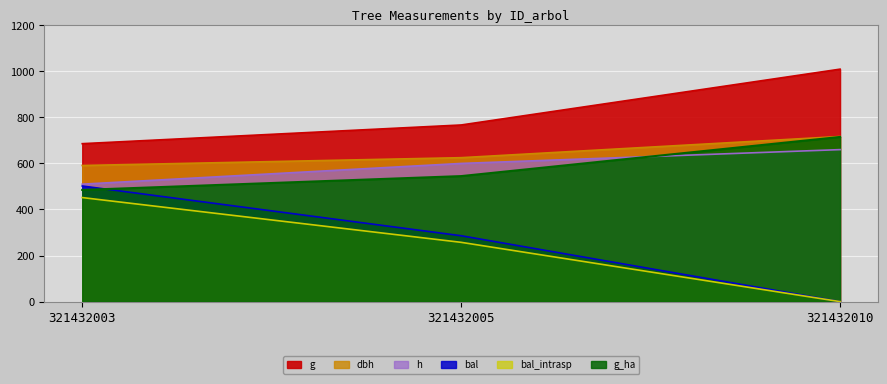

How many h values are between 510 and 660?

3